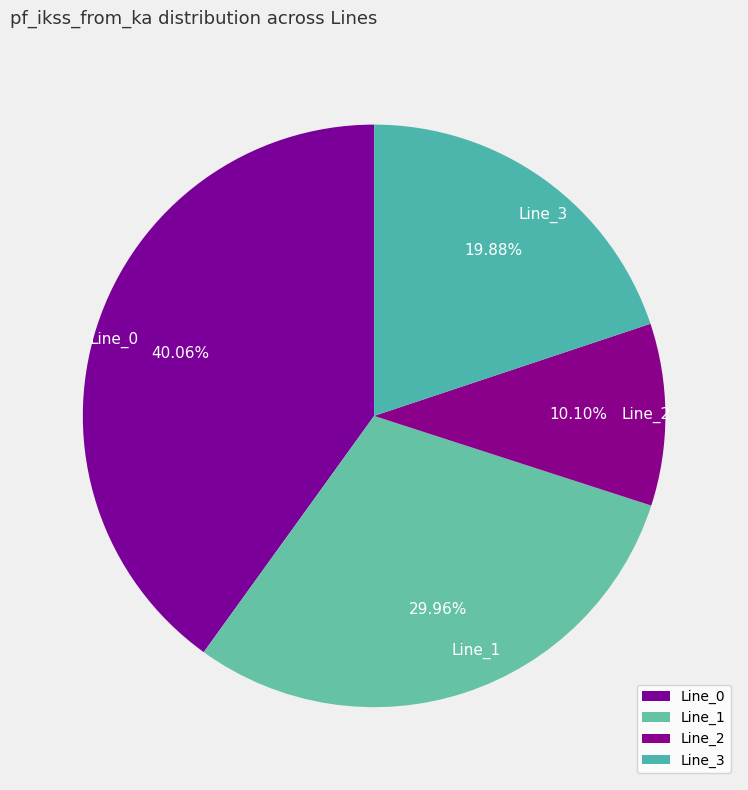

The Line_0 slice represents 34% of the pie. True or false?

False